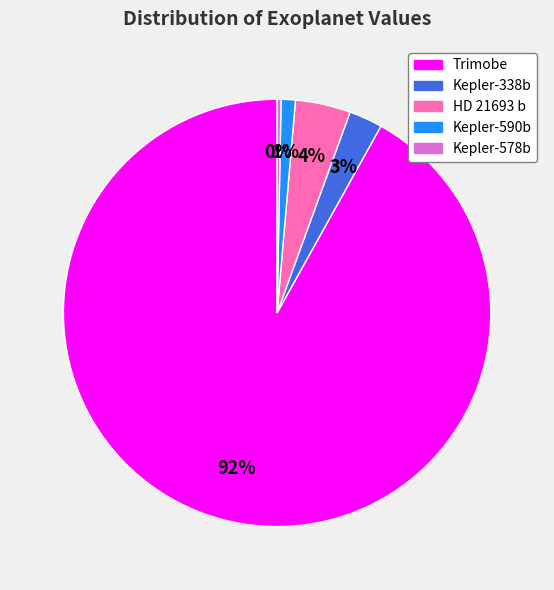

Which slice is the smallest?

Kepler-578b